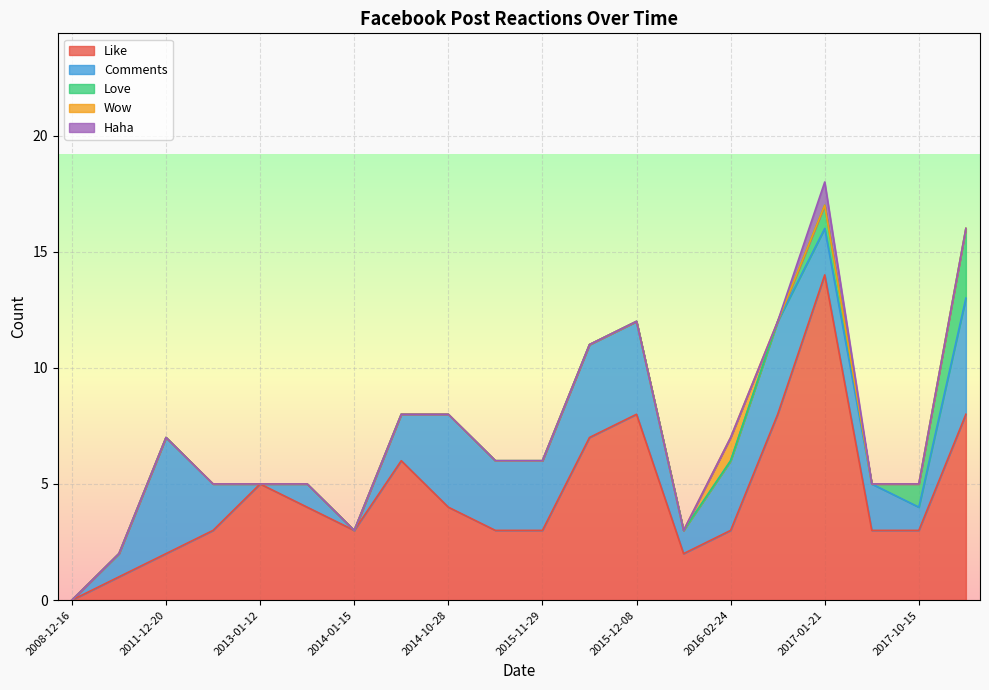

How many series are shown in this chart?

5